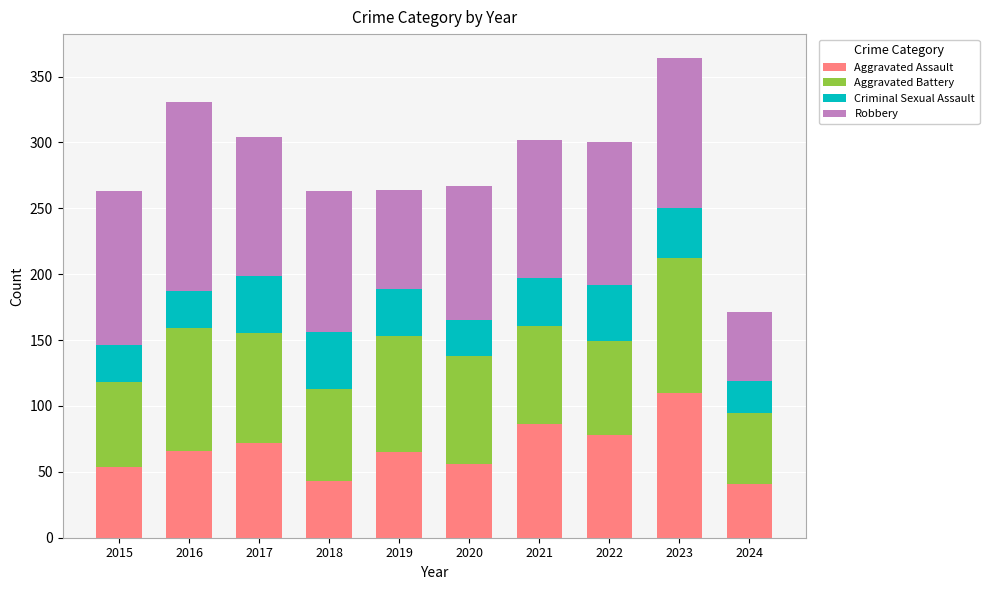

The Aggravated Assault series shows 51 at 2021. True or false?

False